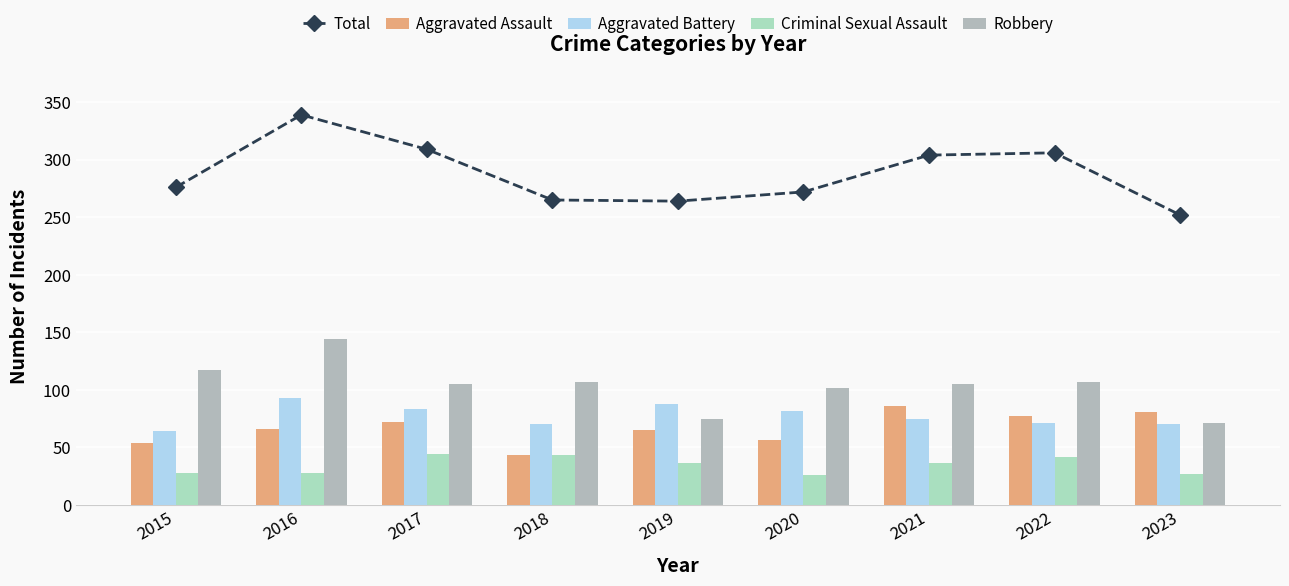

The value of Robbery at 2016 is 144. True or false?

True